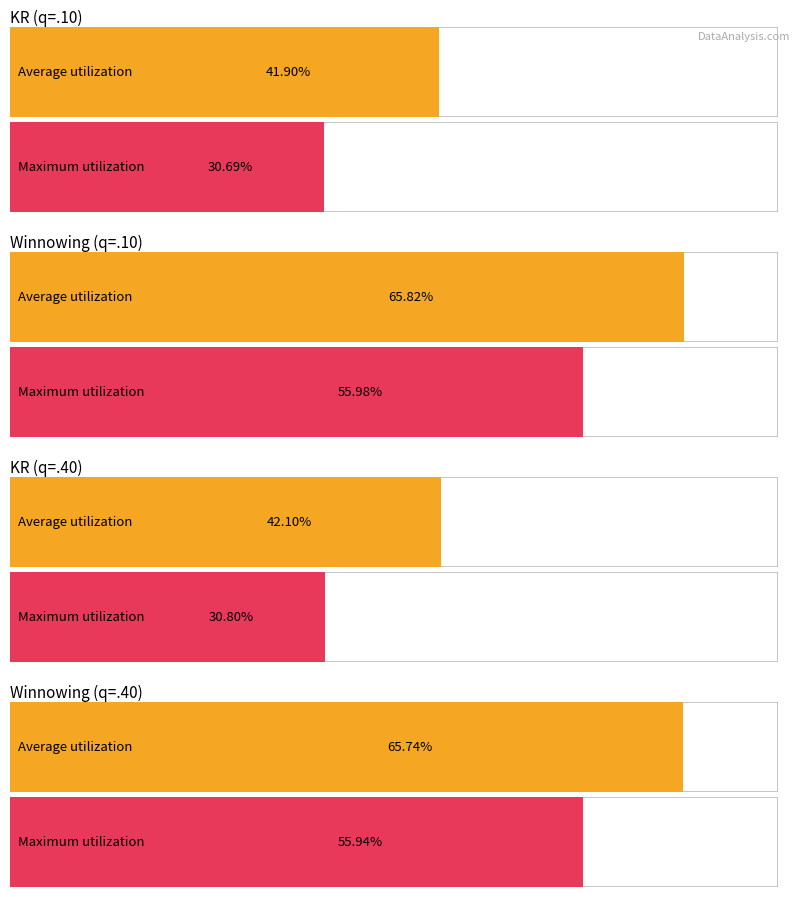

At which category is the sum across all series the highest?

Winnowing Ratio (q=.10)